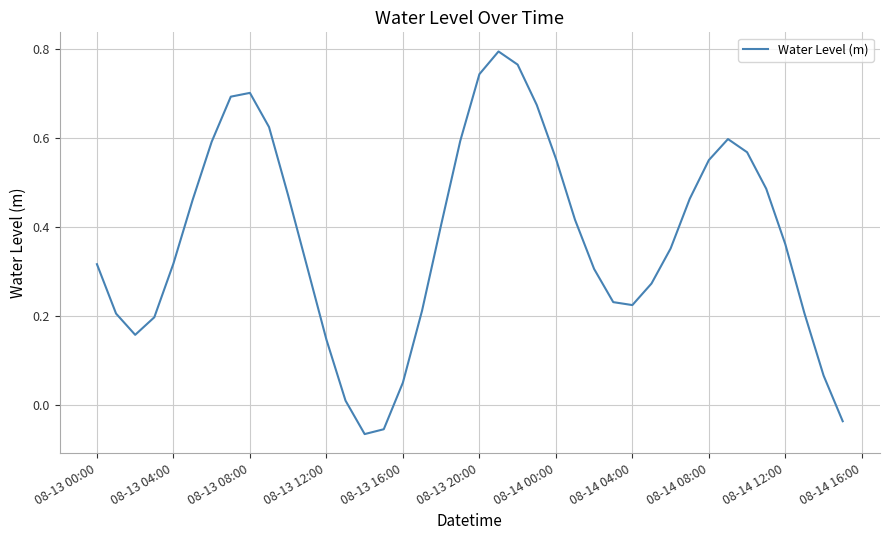

How many lines are shown in the chart?

1